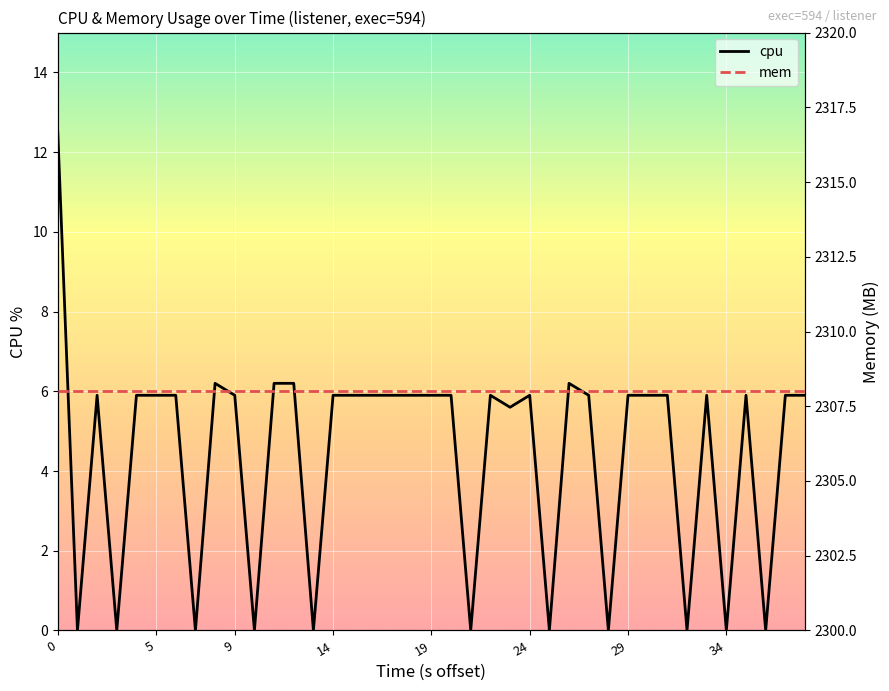

Between 10 and 34, which is larger?

10